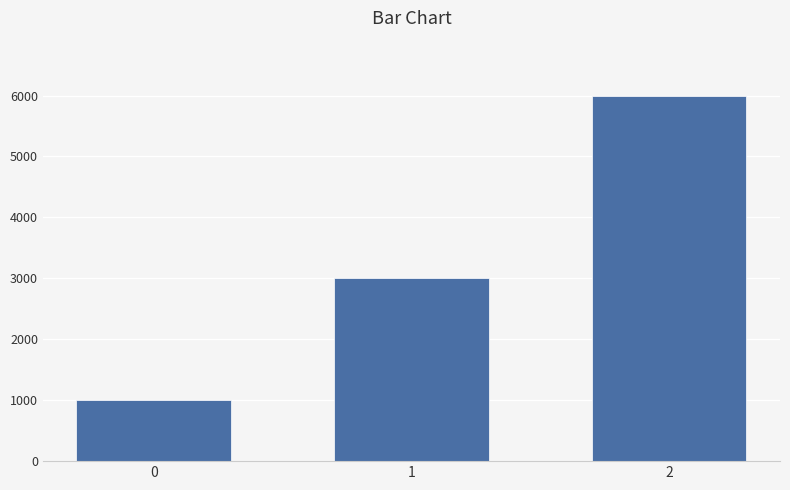

List the labels in order of value, largest first.

2, 1, 0